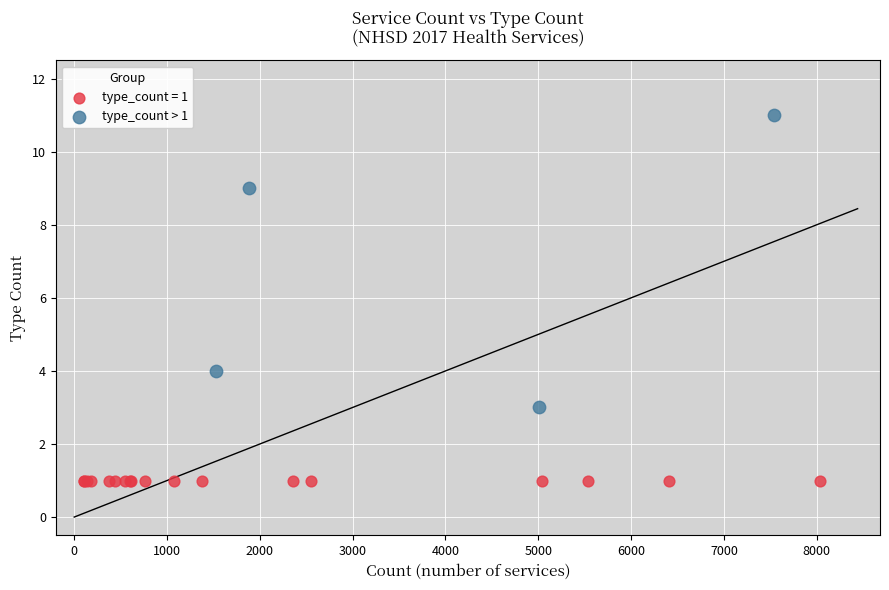

Which series reaches the maximum Y coordinate?

type_count > 1